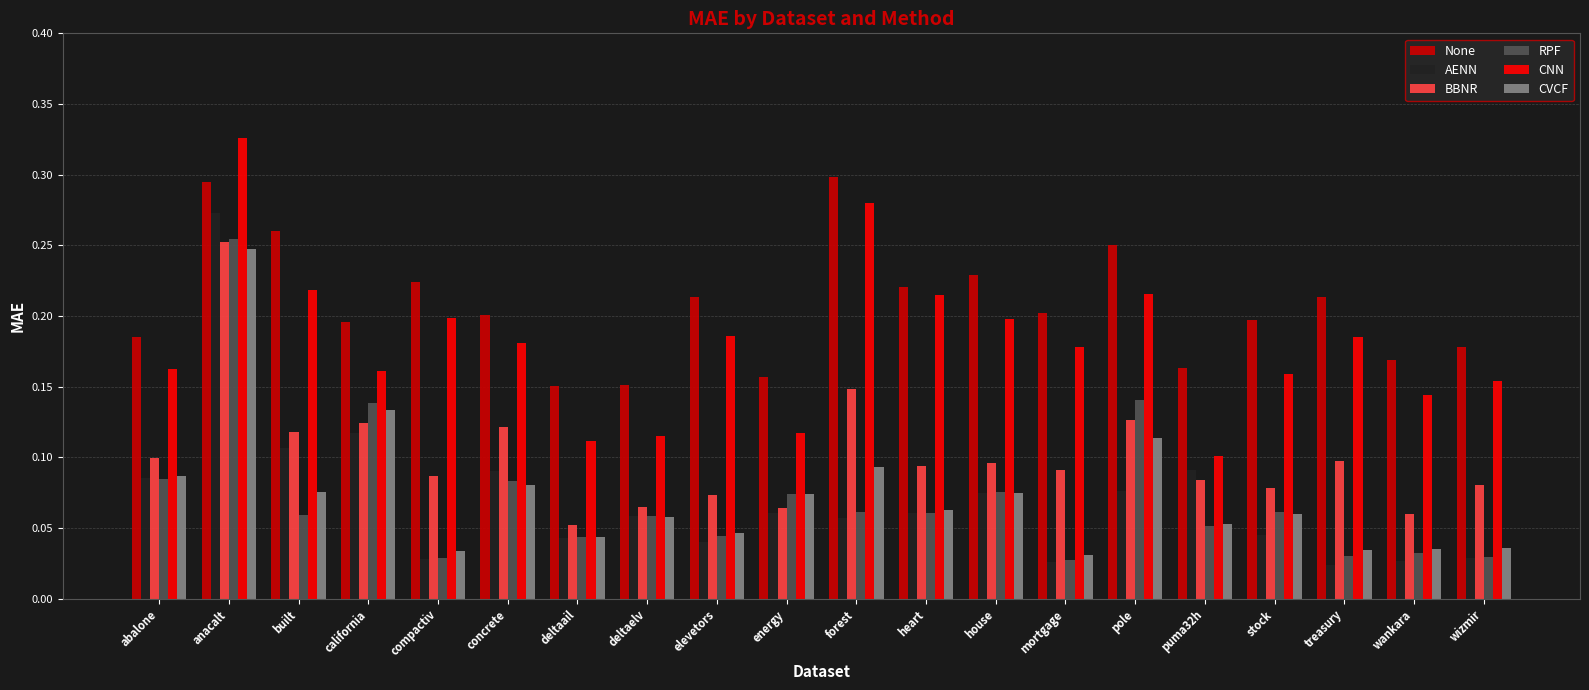

Count the number of data series in this chart.

6